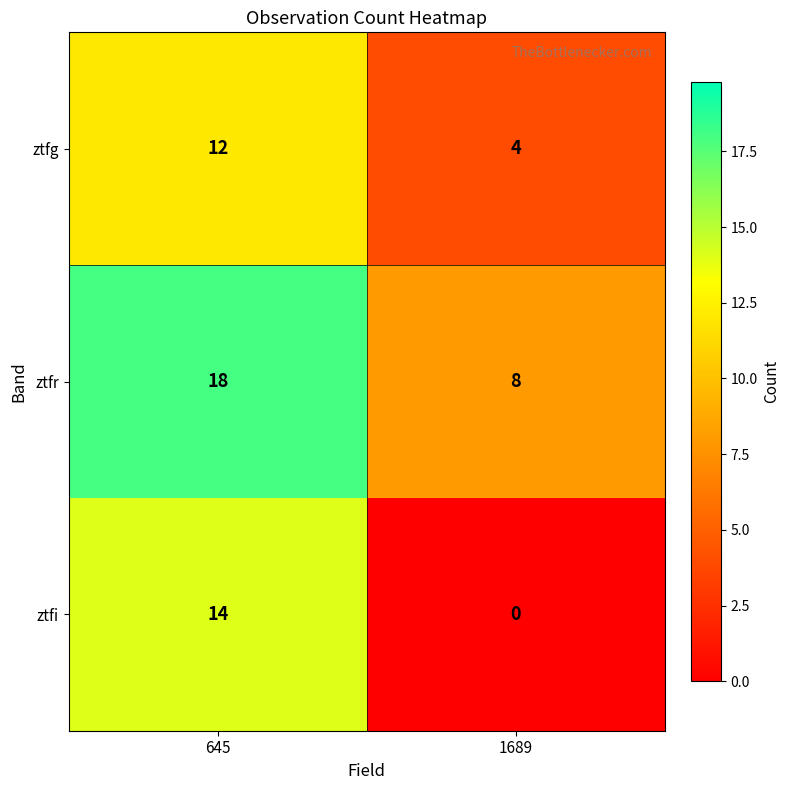

Reading left to right, extract all data points from this chart.

ztfg: 645=12	1689=4
ztfr: 645=18	1689=8
ztfi: 645=14	1689=0